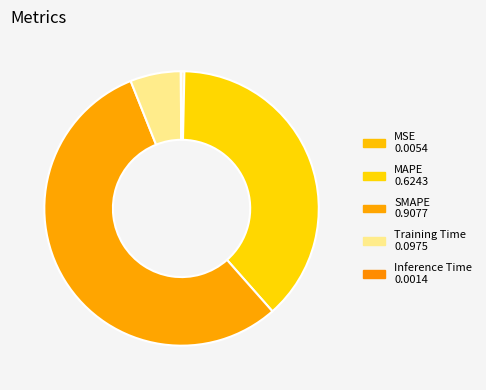

True or false: SMAPE accounts for 55% of the total.

True